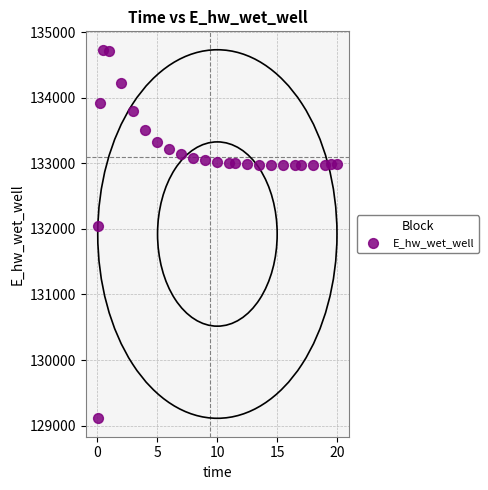

What Y value in the scatter plot is closest to 131922?

132045.6